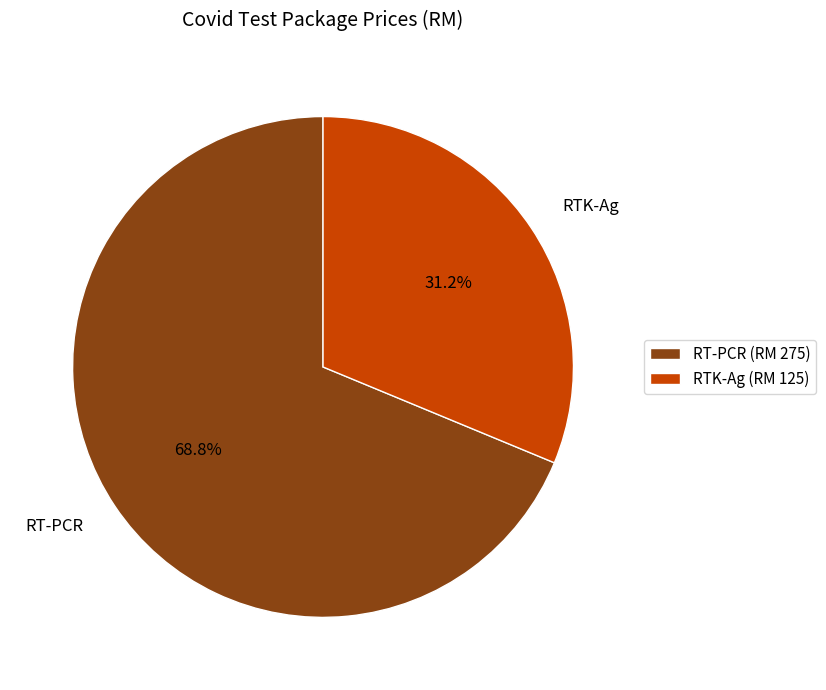

Does any single category account for the majority?

Yes